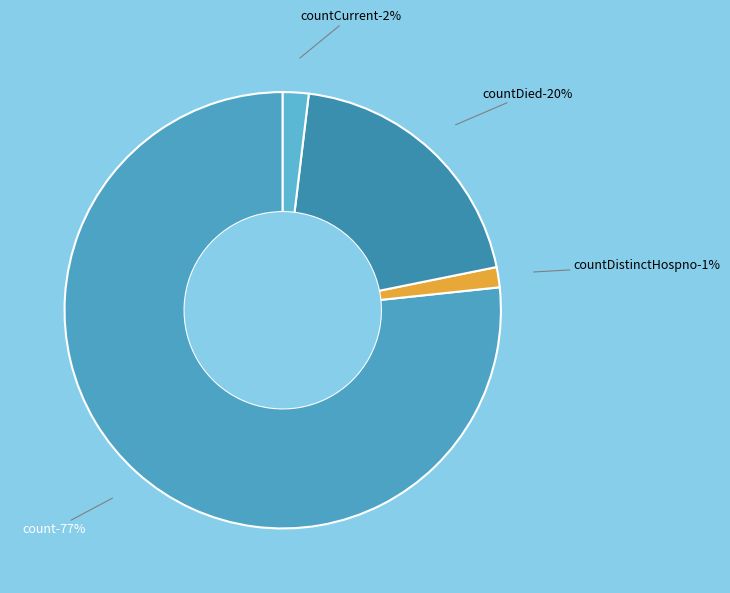

Rank the categories by value from highest to lowest.

count, countDied, countCurrent, countDistinctHospno